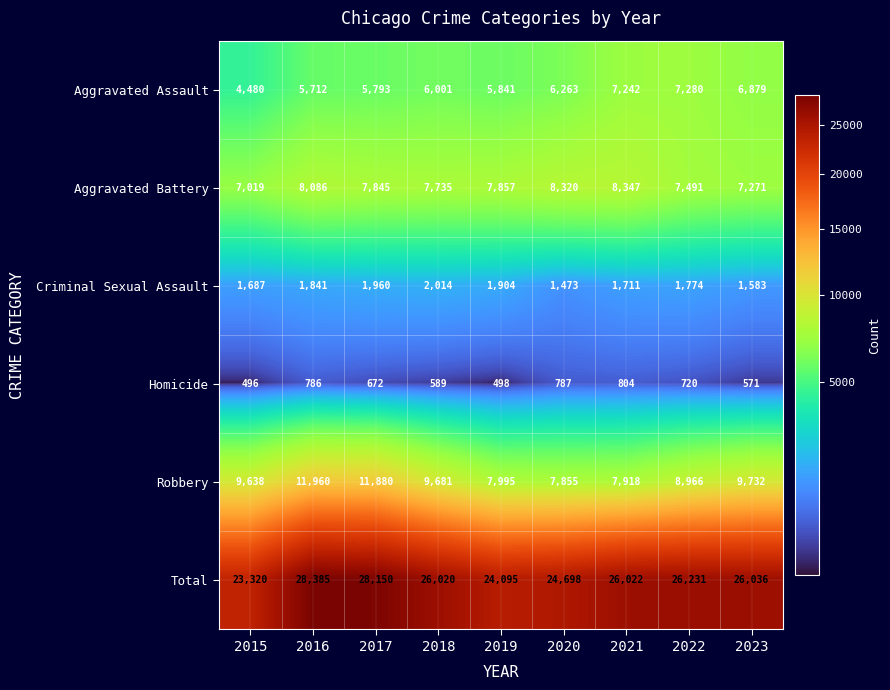

At which category is the sum across all series the highest?

2016